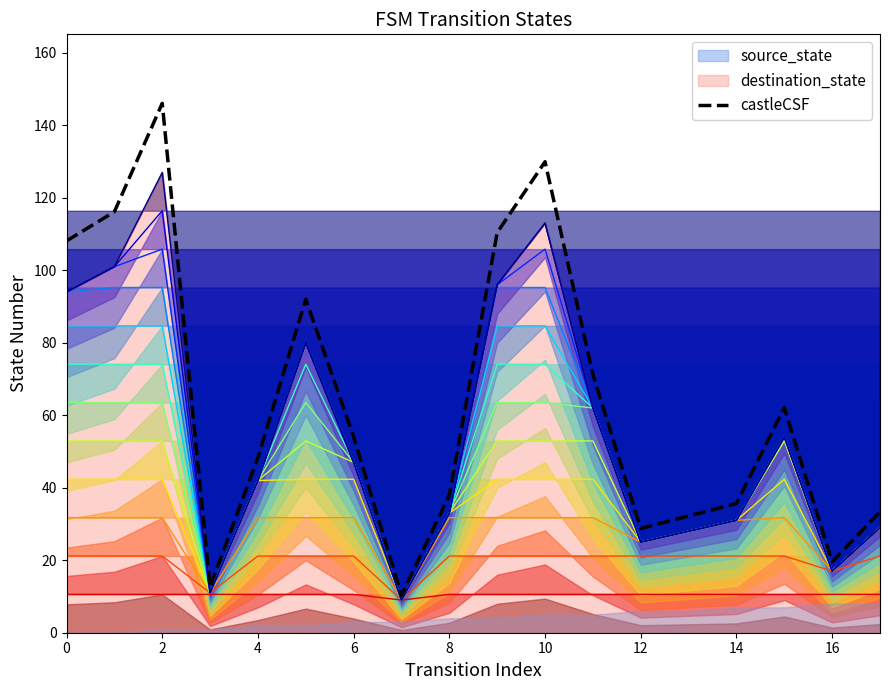

At which label is the value closest to 78?

11